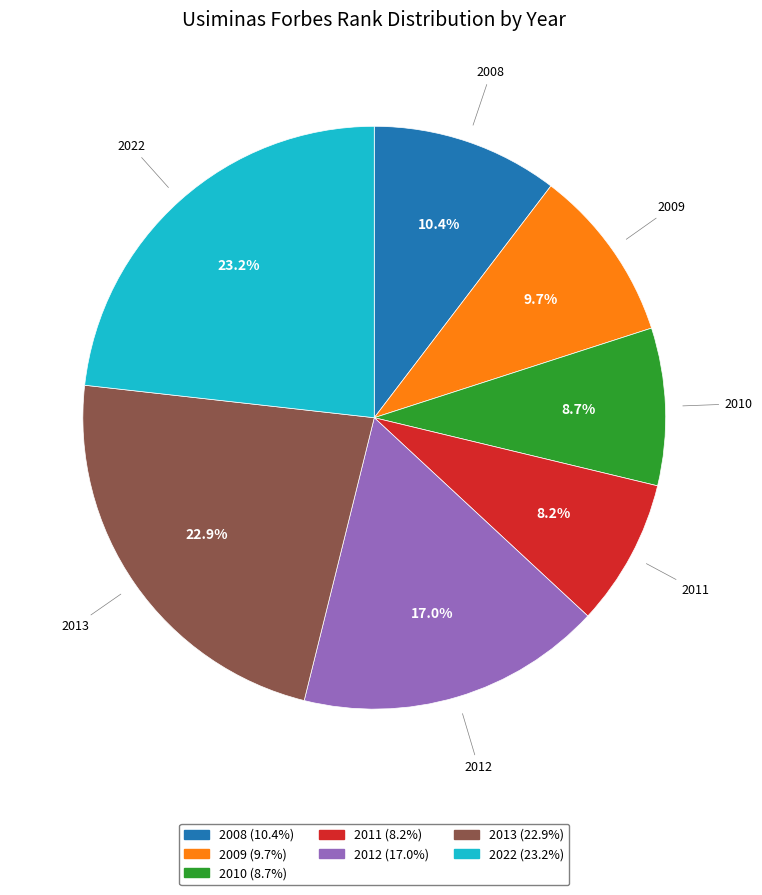

Count the number of slices in the pie.

7